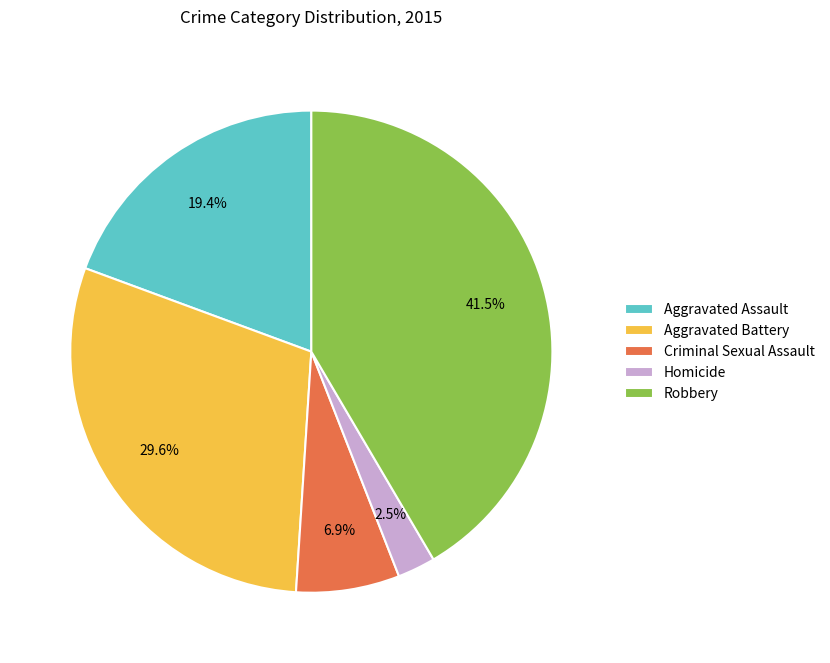

To the nearest percent, what is the difference between the largest and smallest slice percentages?

39%